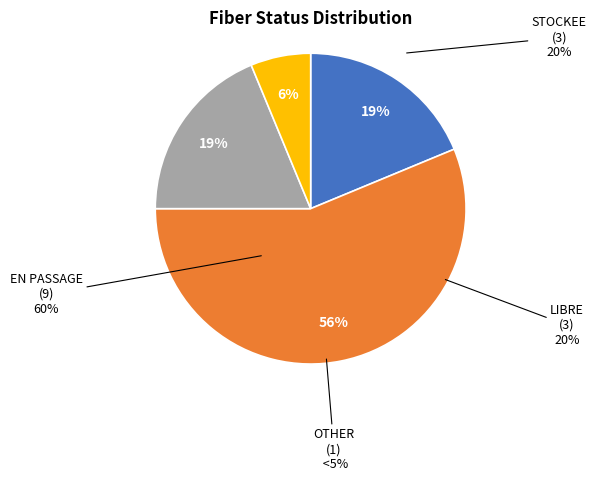

True or false: OTHER accounts for 16% of the total.

False